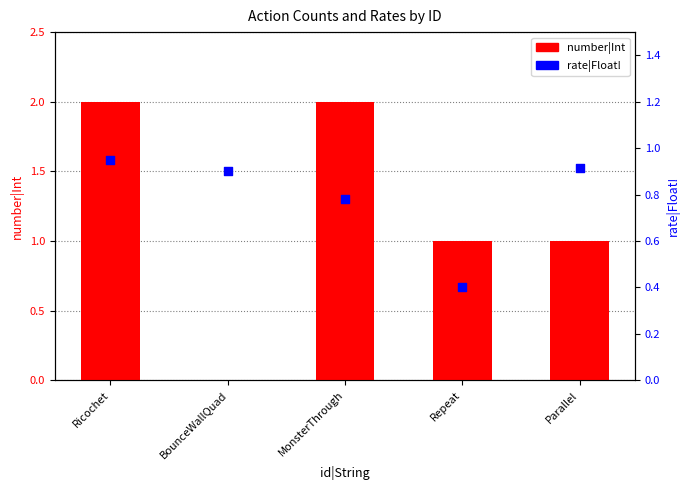

What is the total value across all series at Ricochet?

3.0